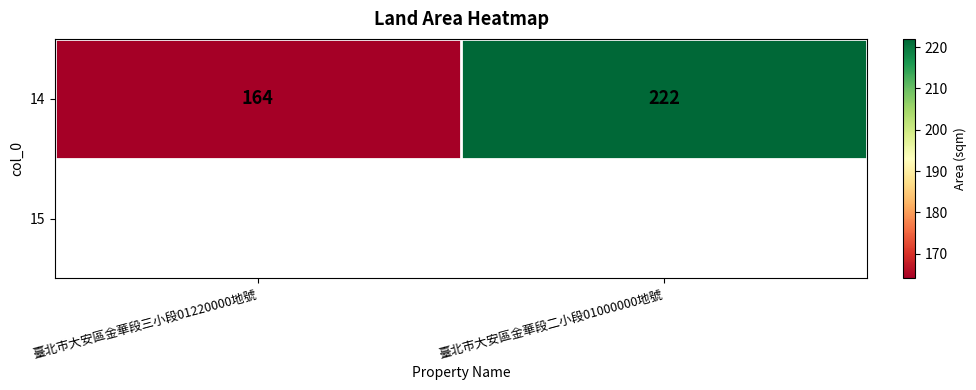

Reading left to right, what are all the values shown in this chart?

臺北市大安區金華段三小段01220000地號=164	臺北市大安區金華段二小段01000000地號=222